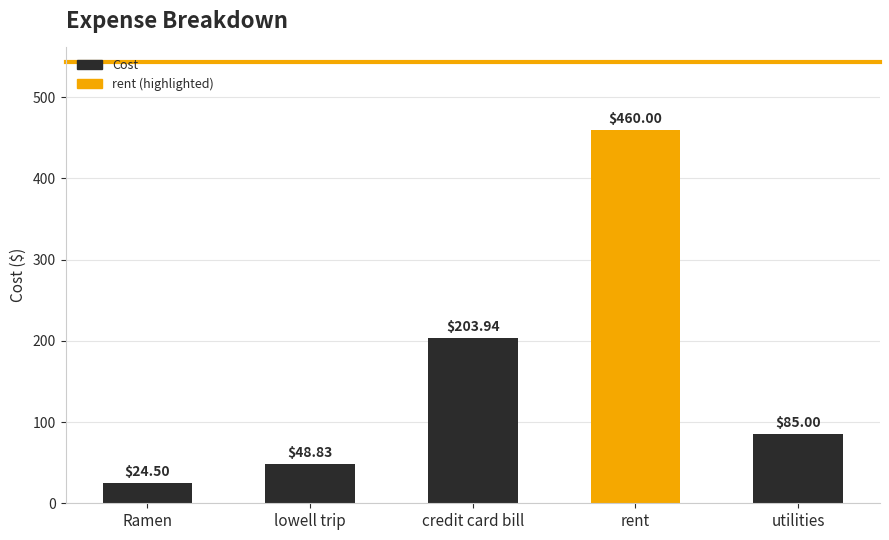

How many data points are less than 85?

2